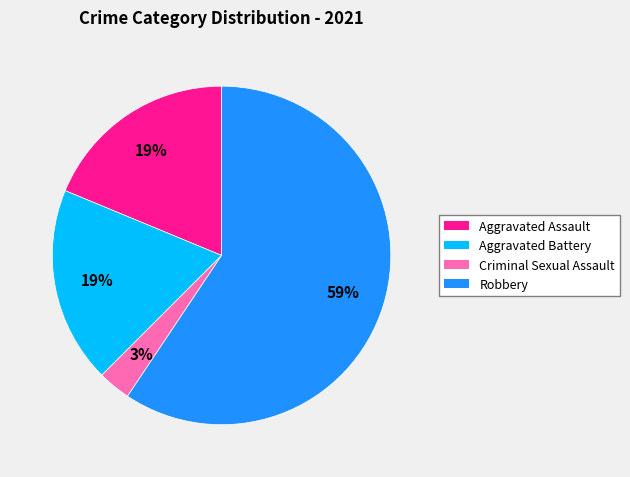

Is the sum of Aggravated Assault and Aggravated Battery greater than half?

No